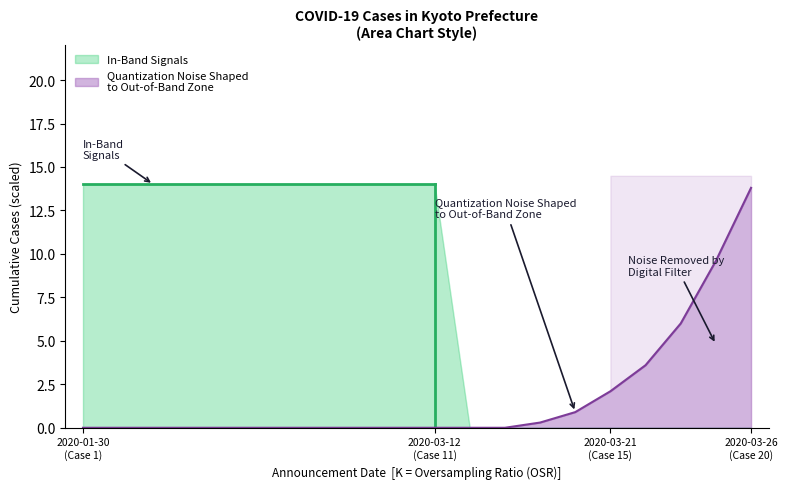

How many data points are above 0?

7